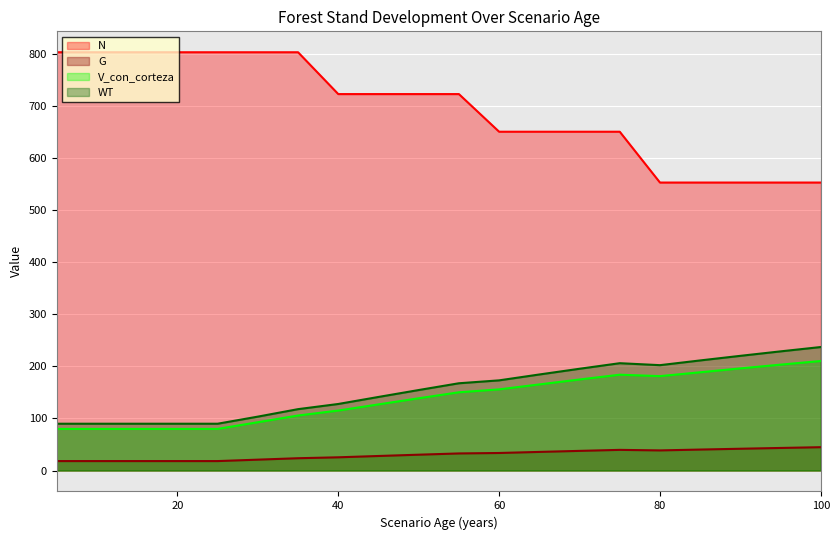

At which category is the sum across all series the highest?

75